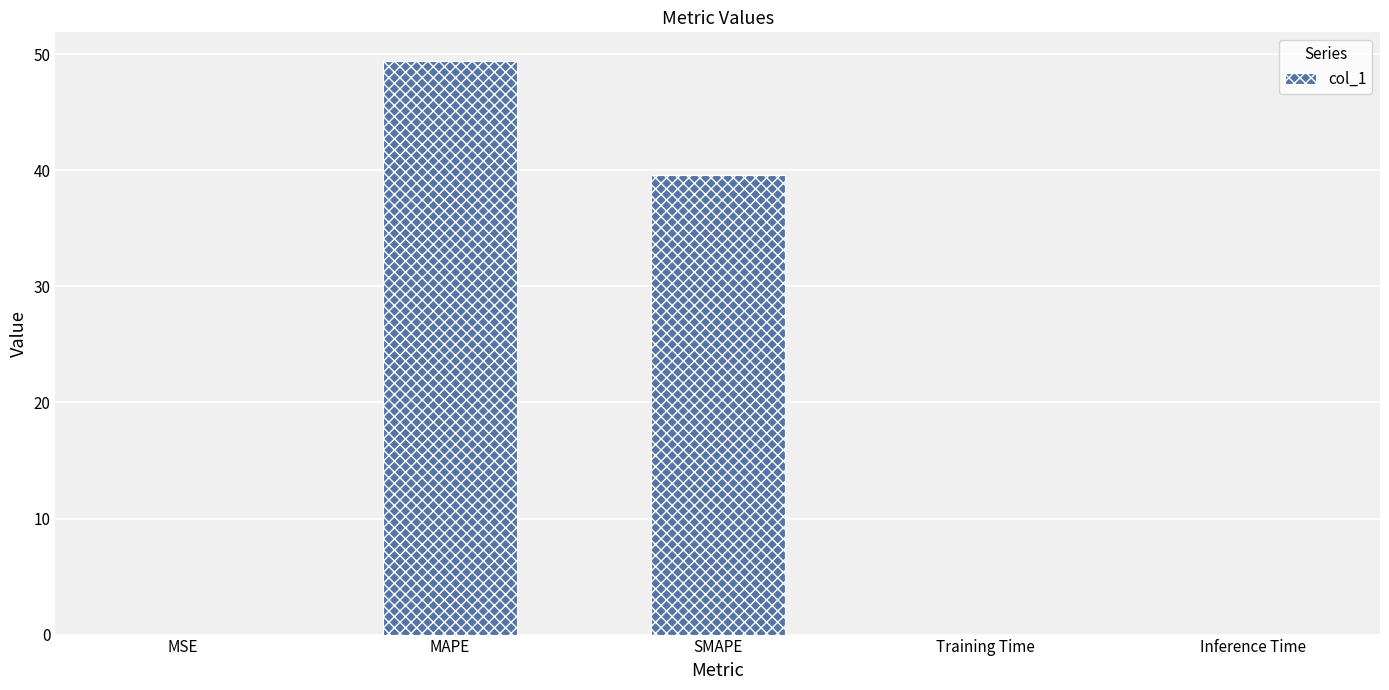

What is the sum of all values?

89.1